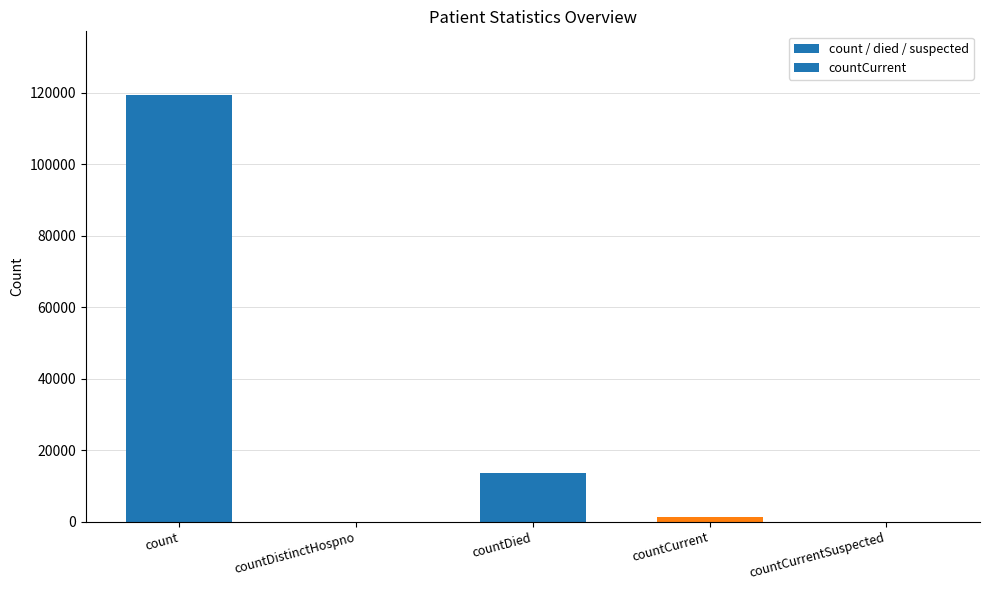

Reading right to left, what are all the values shown in this chart?

0	1182	13689	0	119281